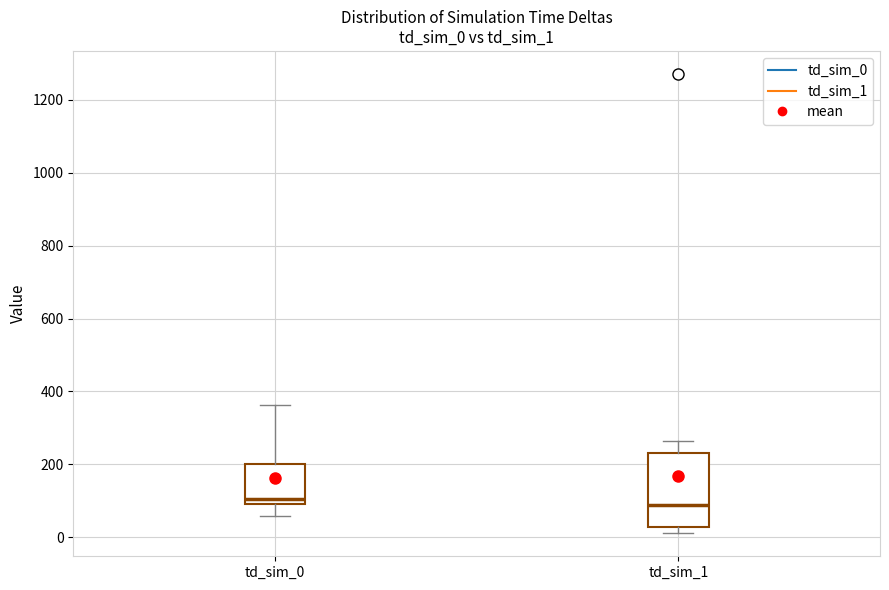

Where does the upper whisker of the box for td_sim_0 end on the y-axis? The values are not printed on the chart, so give them approximately, as read against the axis.

360